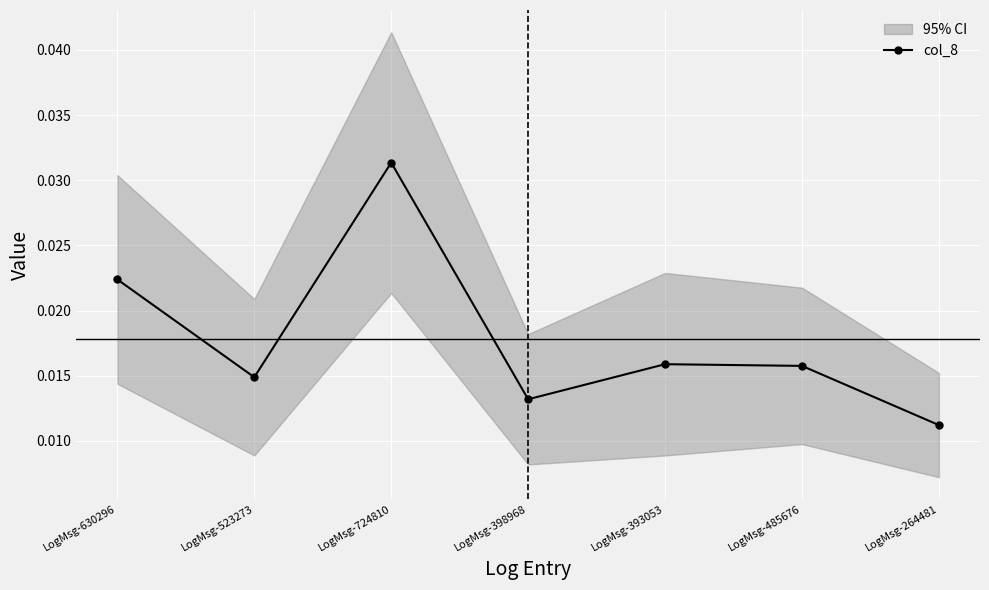

Count the values in the range 0 to 1.

7